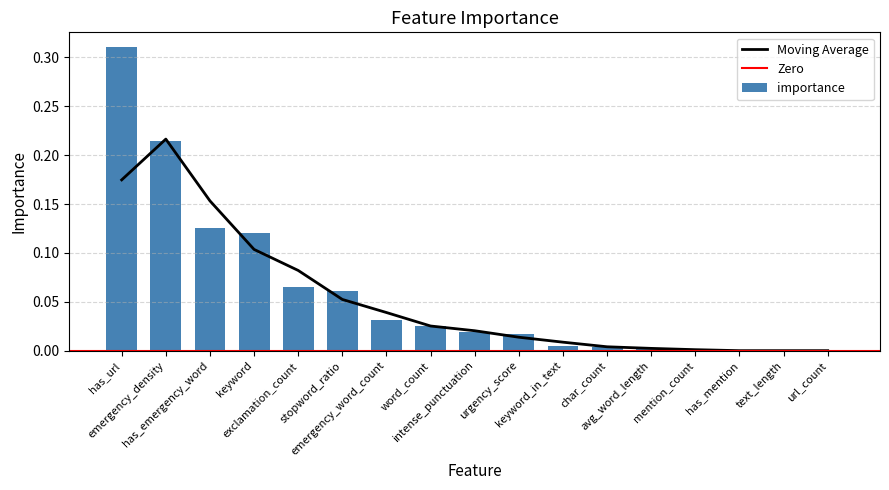

How many bars are there in total?

17